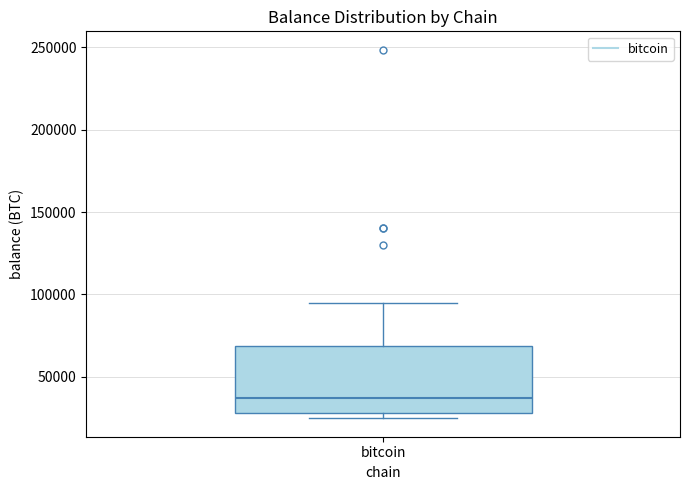

Transcribe this box plot: give where the median line is, the range the box spans, and where the two whiskers end, as read against the y-axis. The values are not printed on the chart, so give them approximately, as read against the axis.

median 35000, box 30000 to 70000, whiskers 25000 to 95000